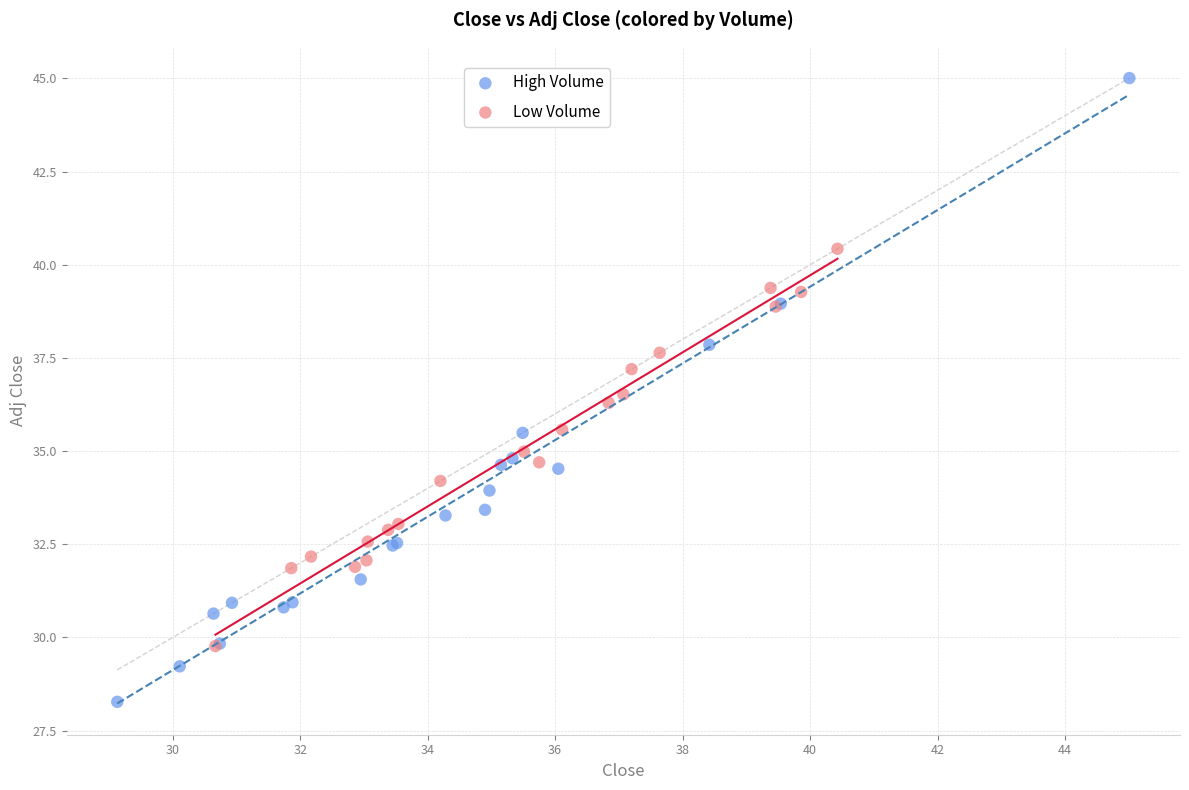

What are all the series names shown in the legend?

High Volume, Low Volume